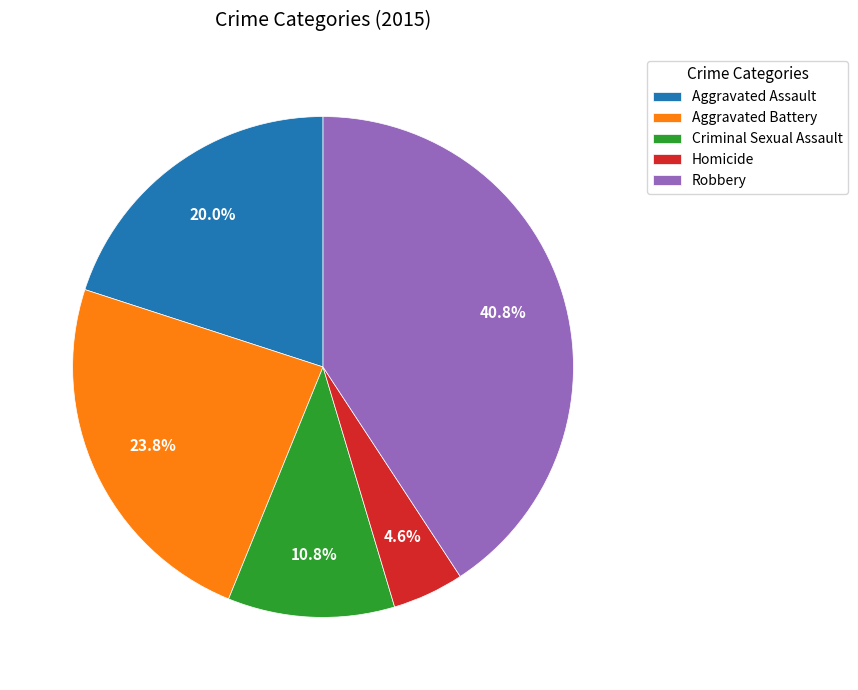

Count the number of slices in the pie.

5